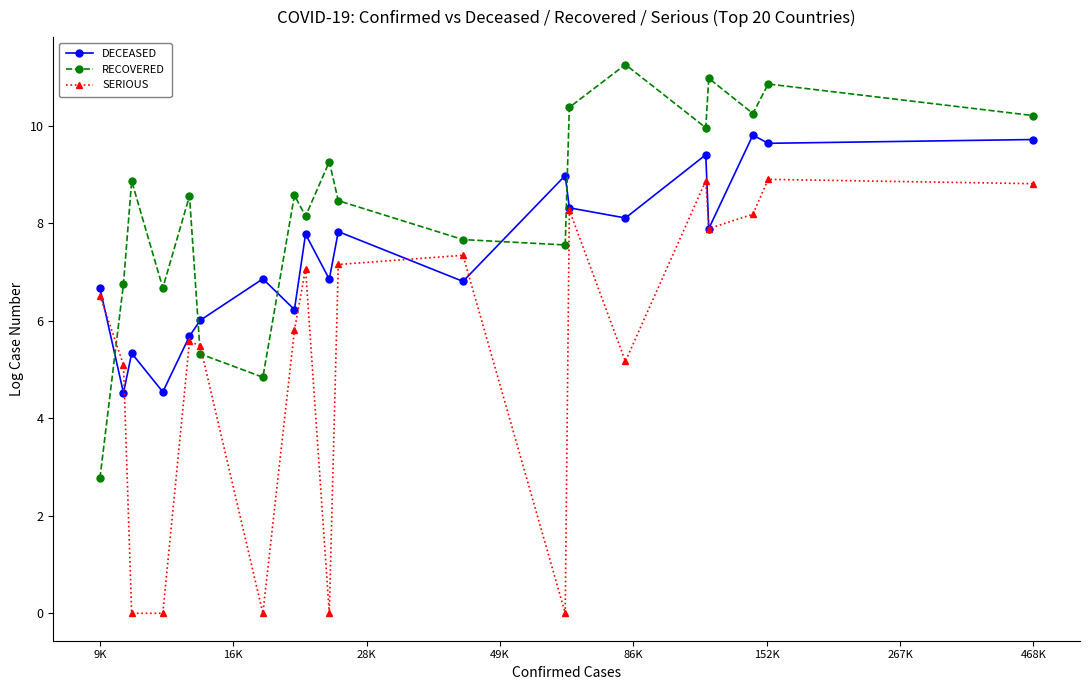

How many interior local valleys does the RECOVERED series have?

6